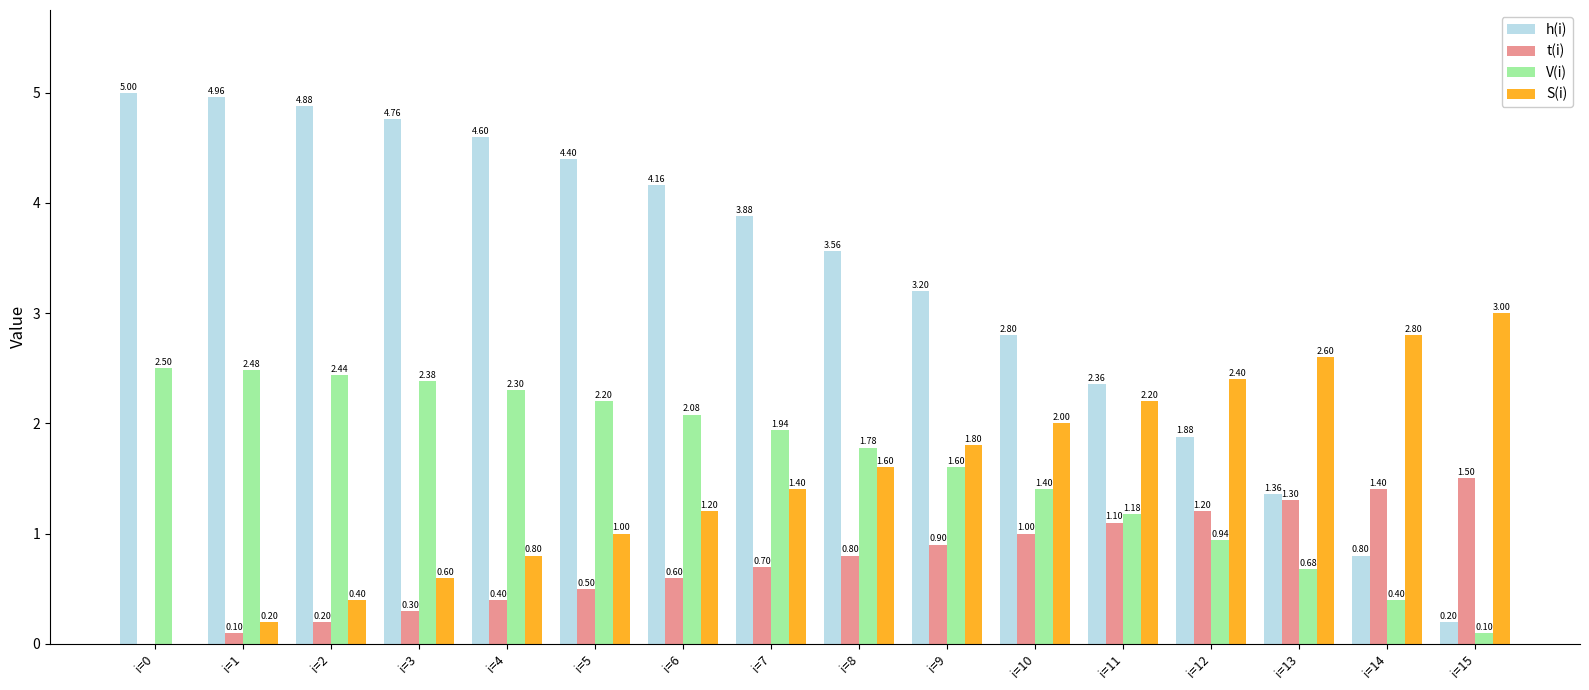

What is the sum of the V(i) values at i=14 and i=11?

1.6